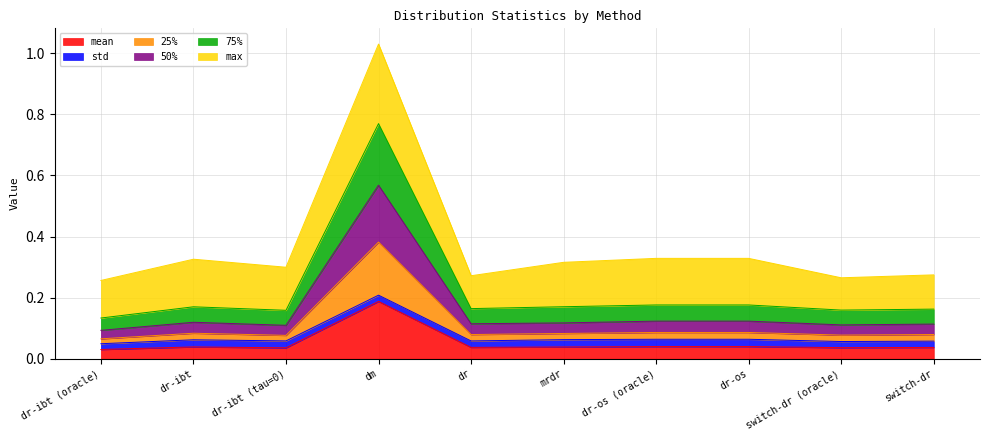

True or false: 25% and 75% intersect in this chart.

False